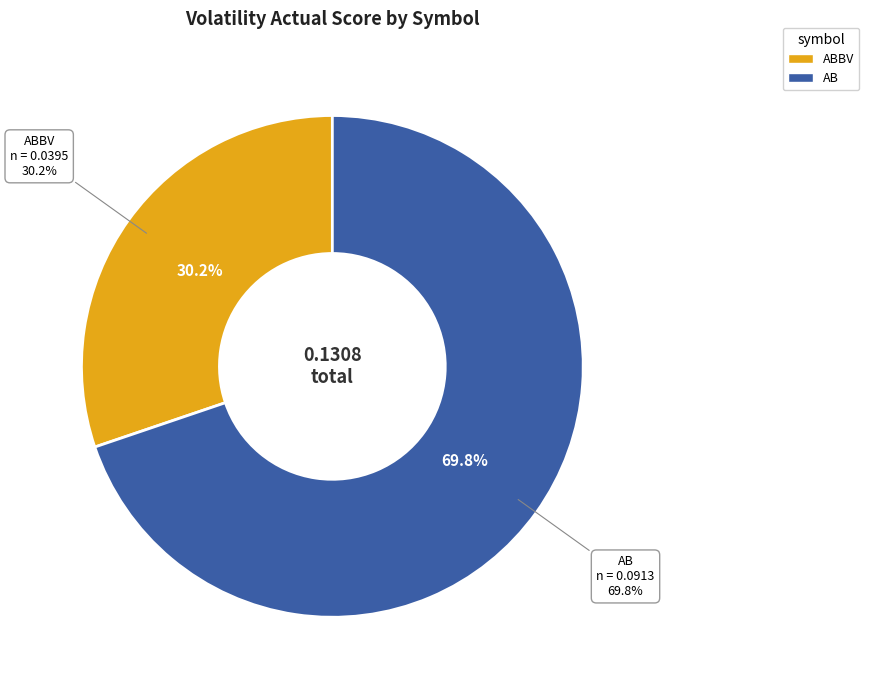

What is the change in value from ABBV to AB?

+0.1